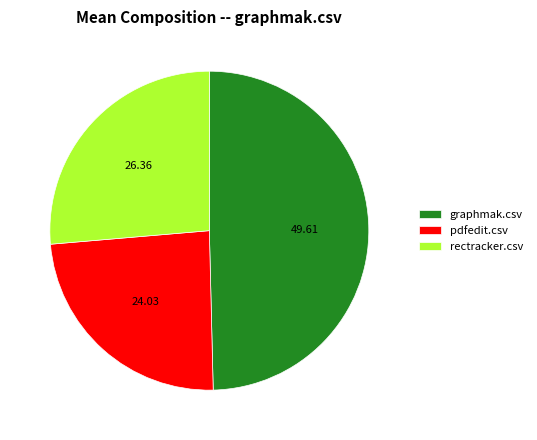

How many segments does this pie chart have?

3